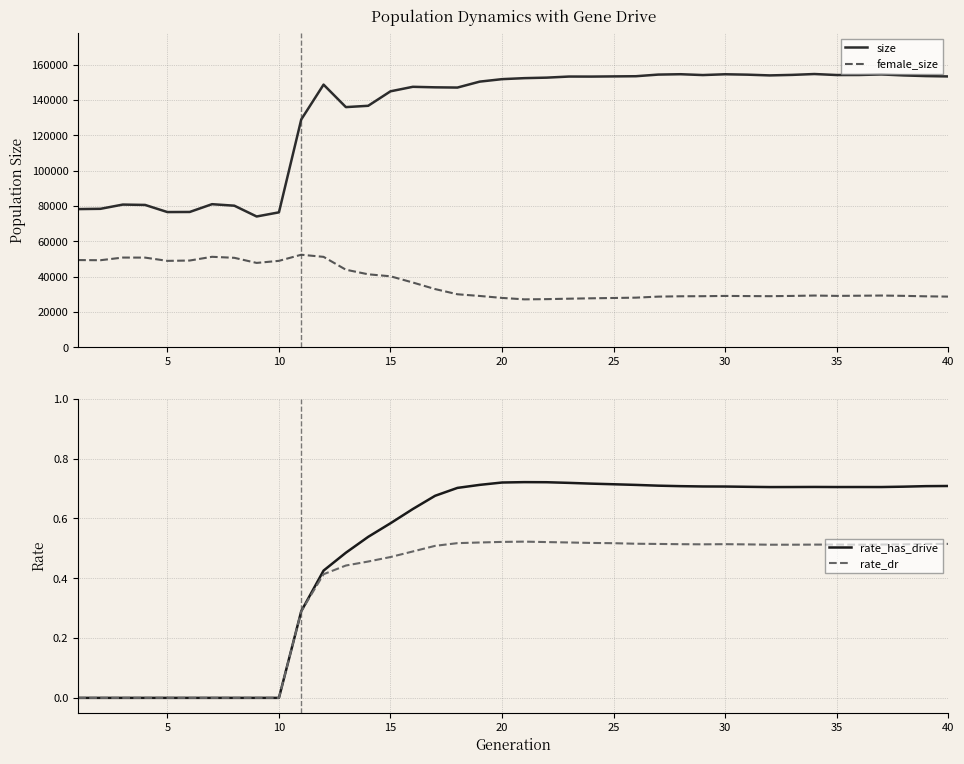

True or false: size and female_size intersect in this chart.

False